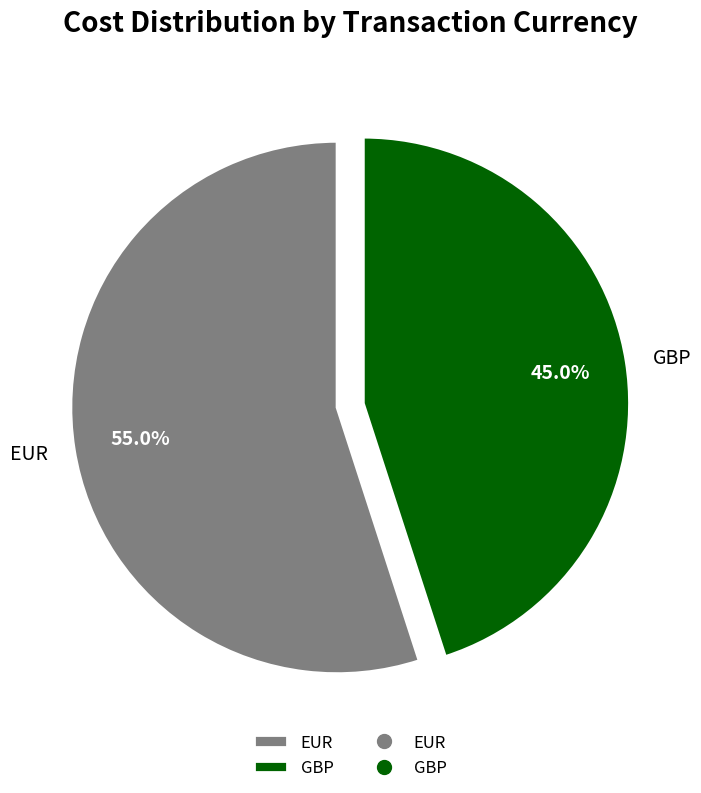

Which category has the biggest portion of the pie?

EUR